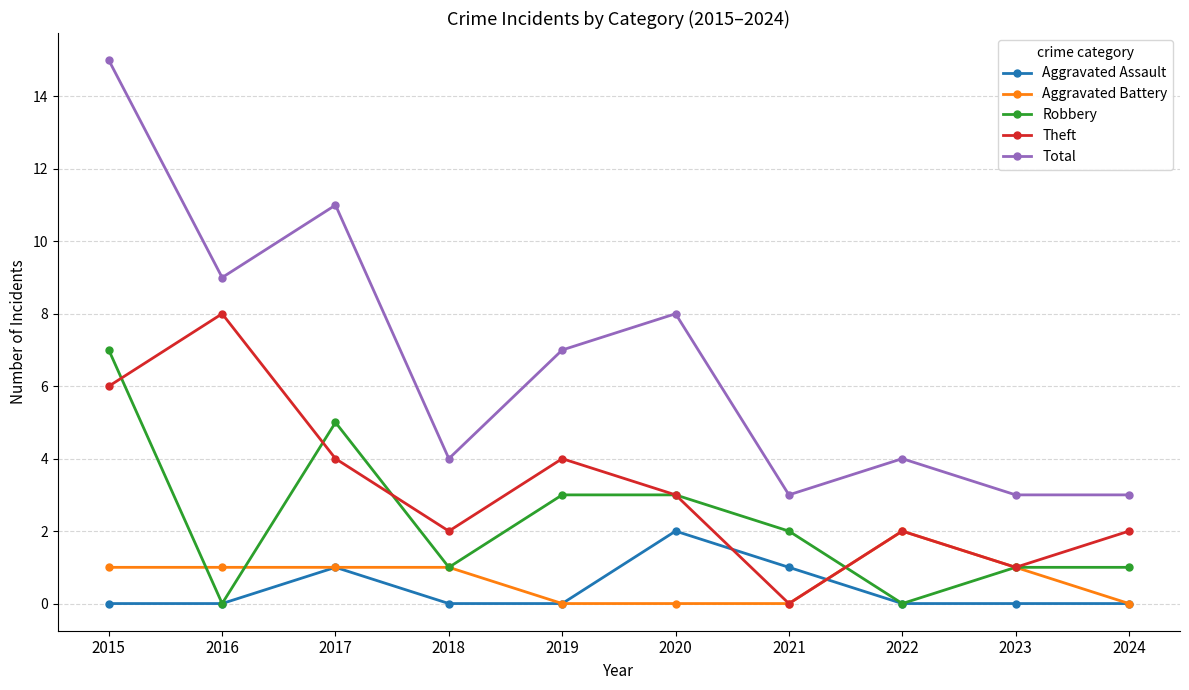

The value of Theft at 2022 is 3. True or false?

False